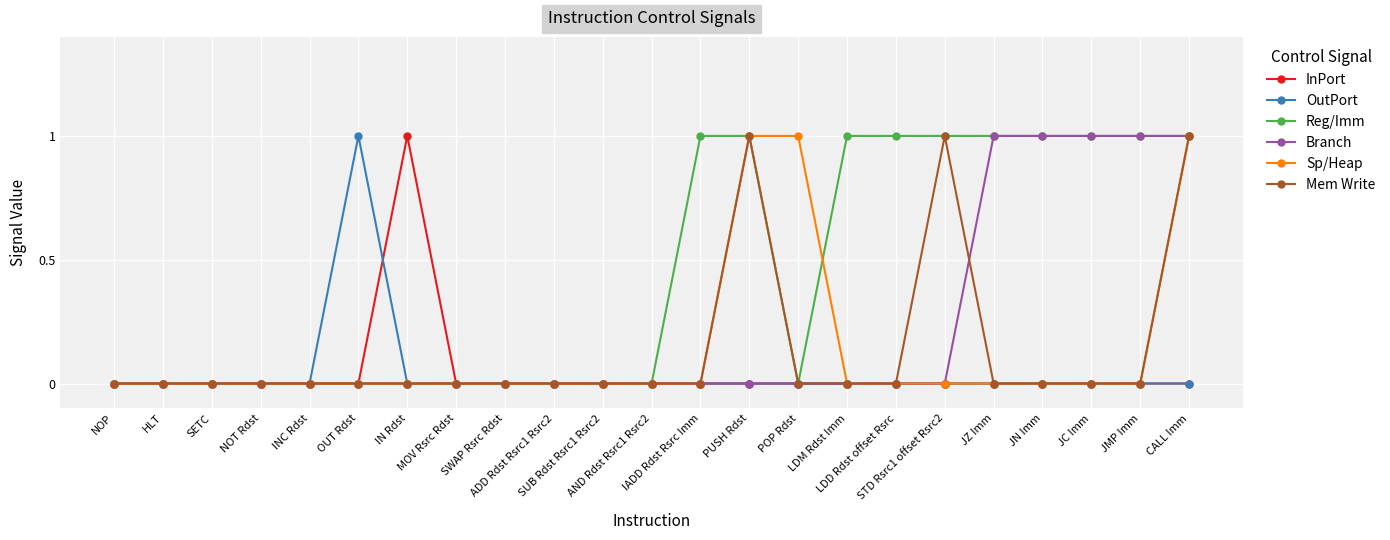

At which label does InPort reach its peak?

IN Rdst